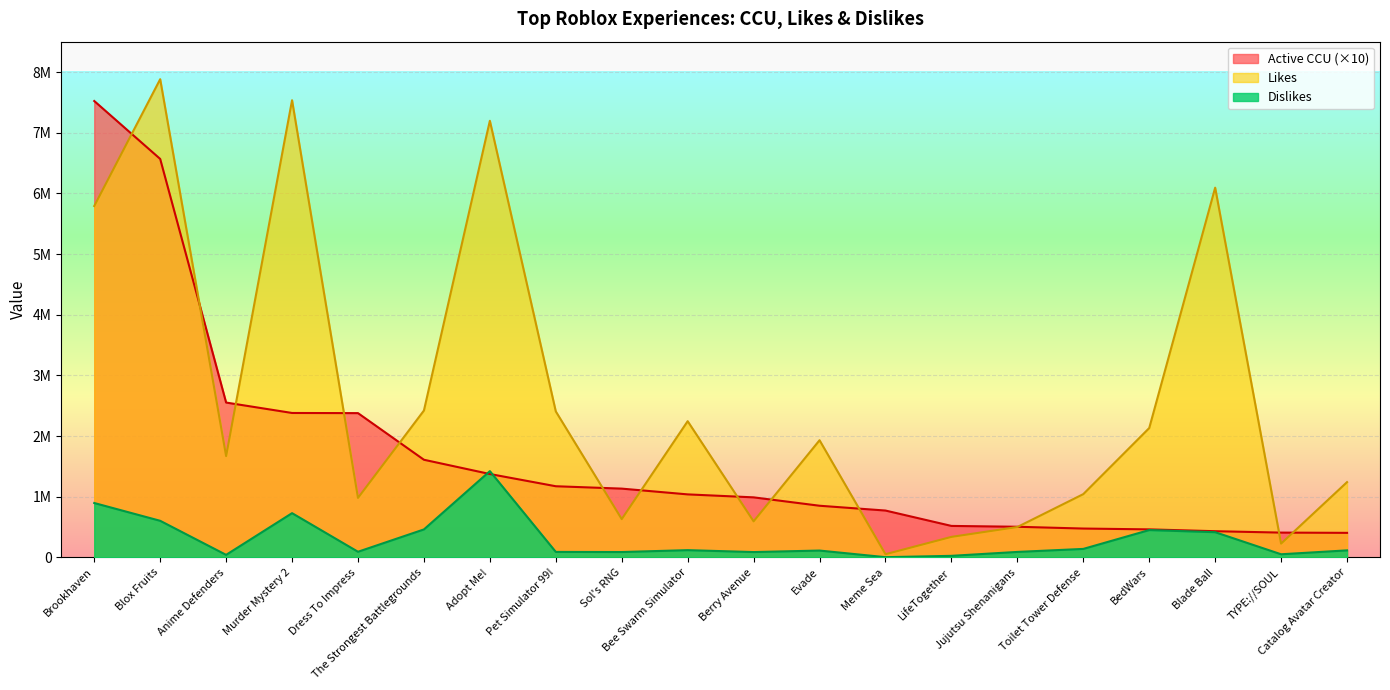

What is the greatest value displayed?

7881353